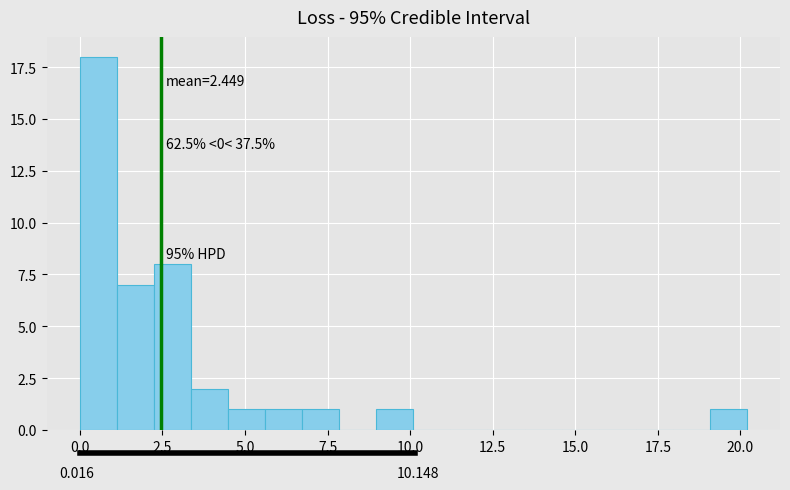

Read against the x-axis, roughly where is the centre of the tallest bar?

0.5